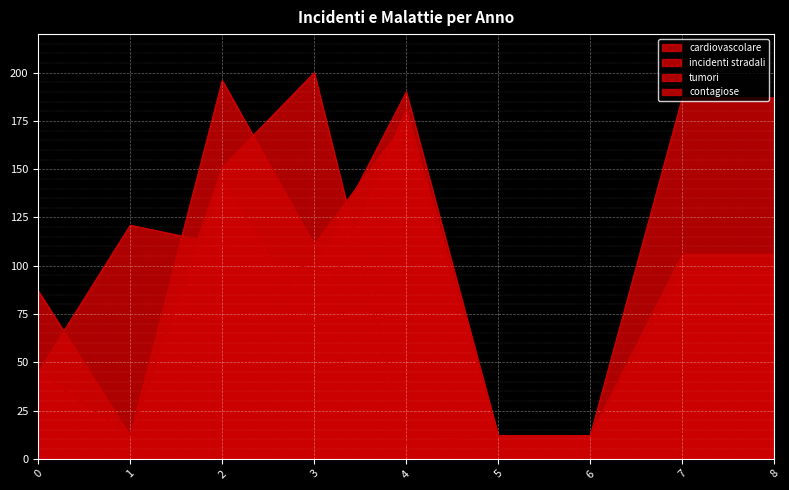

Reading left to right, what are all the values shown in this chart?

cardiovascolare: 45	121	111	98	190	12	12	97	97
incidenti stradali: 87	12	196	111	175	12	12	13	13
tumori: 45	12	144	70	181	12	12	187	187
contagiose: 45	12	151	200	8	12	12	106	106